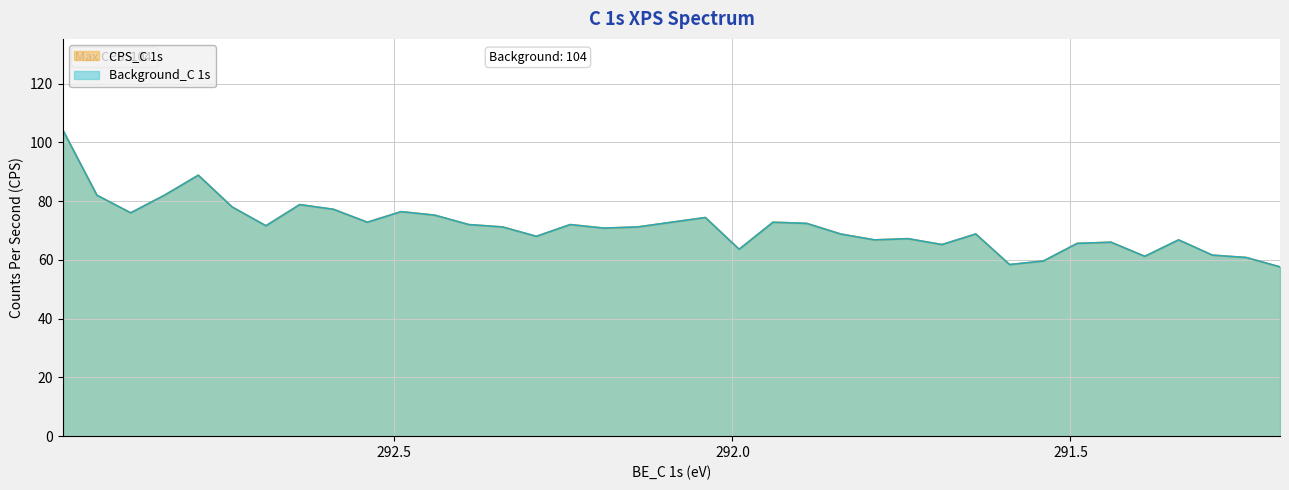

How many values in the CPS_C 1s series are below 71?

17